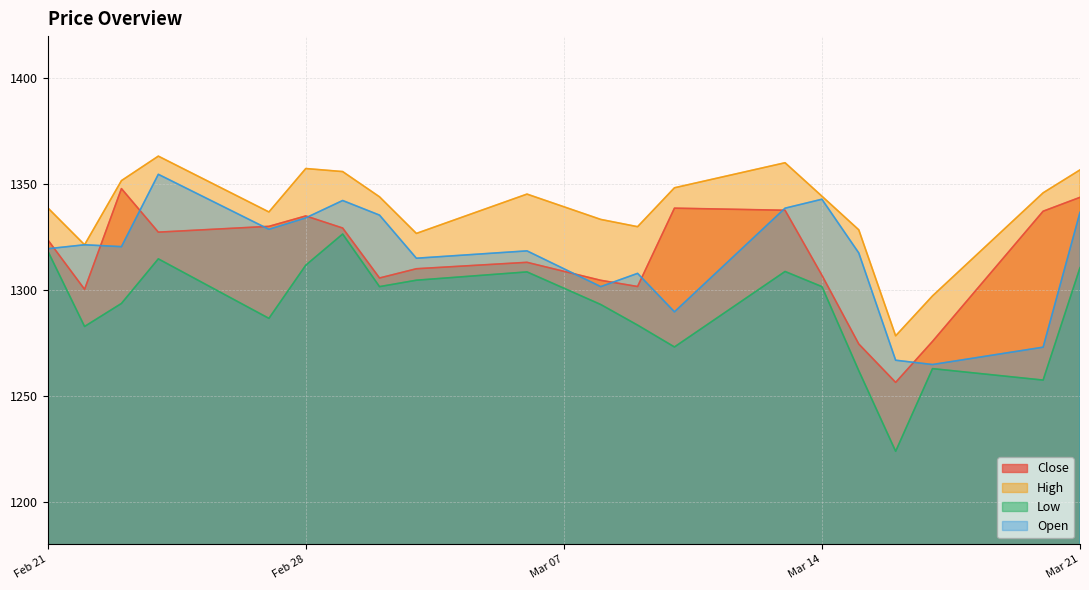

What is the difference between the maximum and second lowest values in the Low series?

69.0